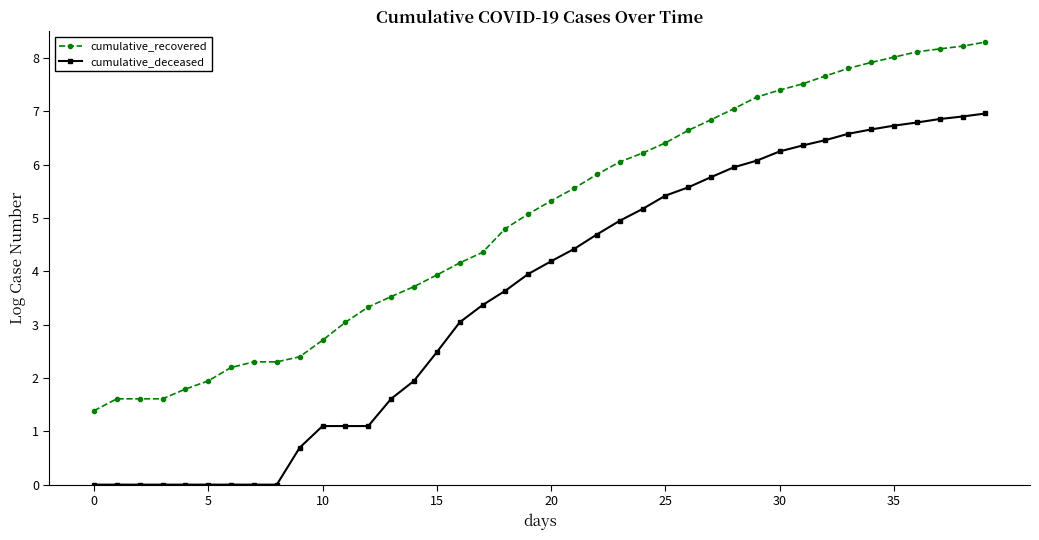

Rank the series by their average value, from highest to lowest.

cumulative_recovered, cumulative_deceased